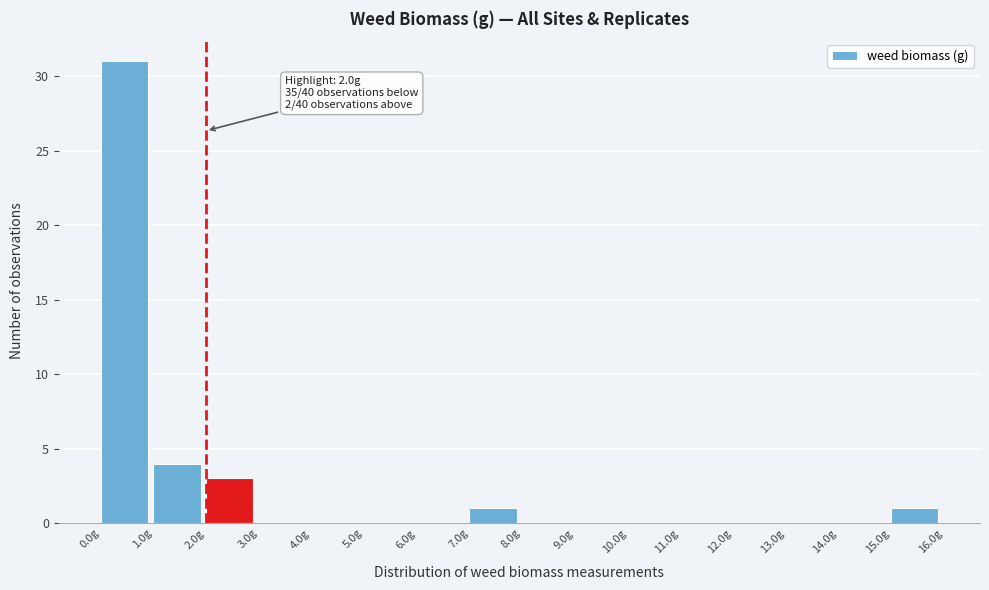

Which range on the x-axis has the tallest bar?

0 to 1